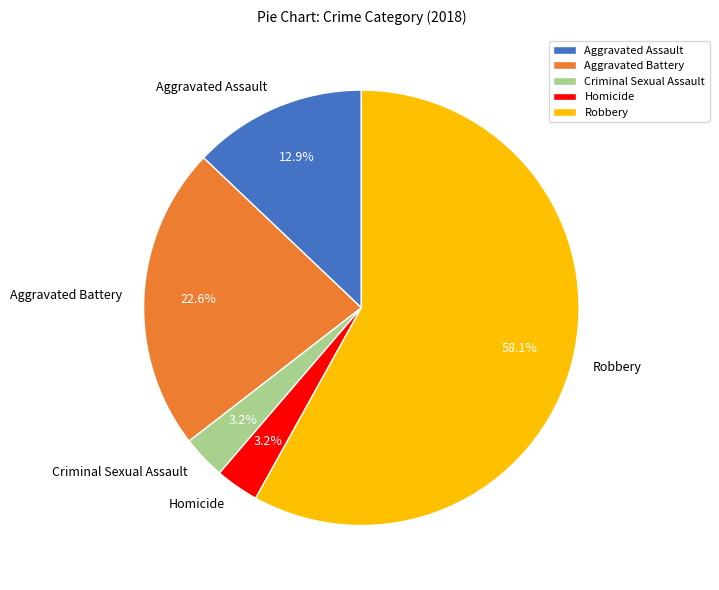

True or false: Robbery accounts for 58% of the total.

True